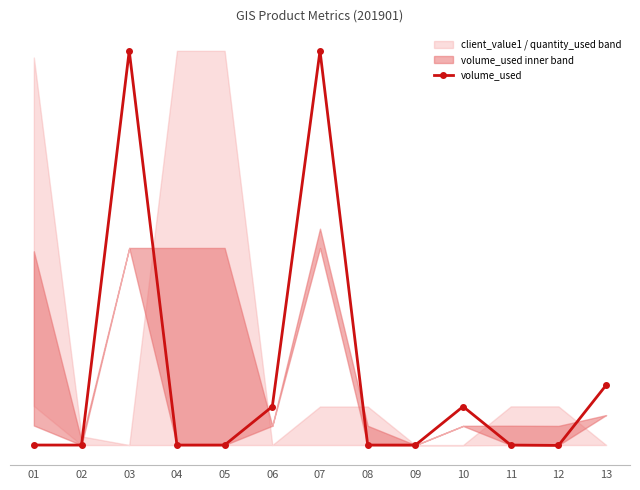

How many points are higher than both their immediate neighbors (excluding endpoints)?

3